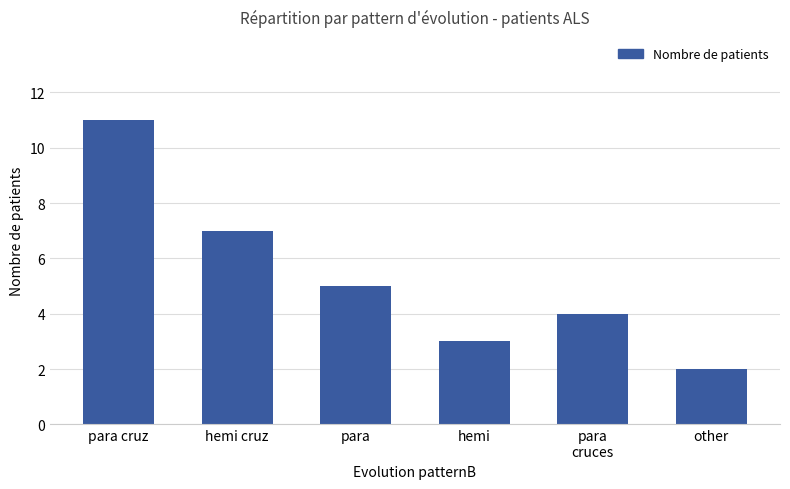

Reading right to left, transcribe all the data shown in this chart.

other=2	para
cruces=4	hemi=3	para=5	hemi cruz=7	para cruz=11